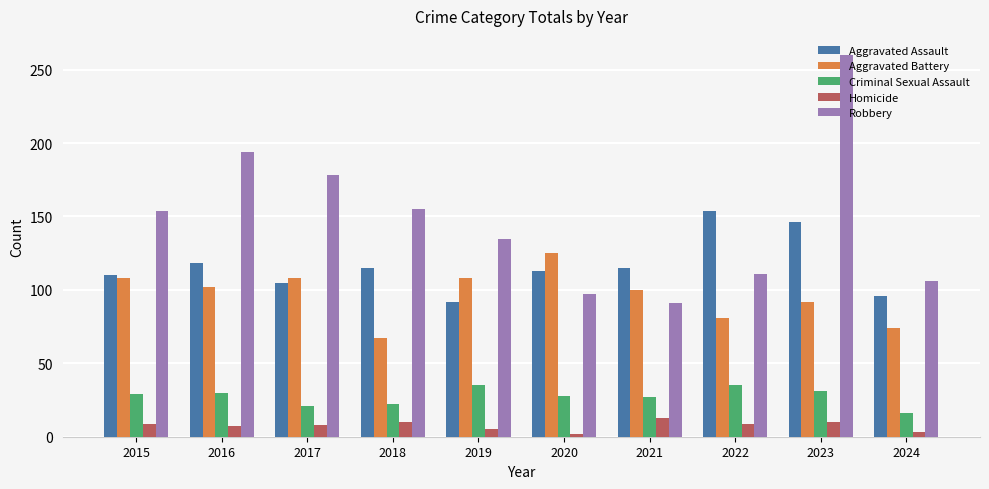

Is it true that Aggravated Battery equals 105 at 2018?

False